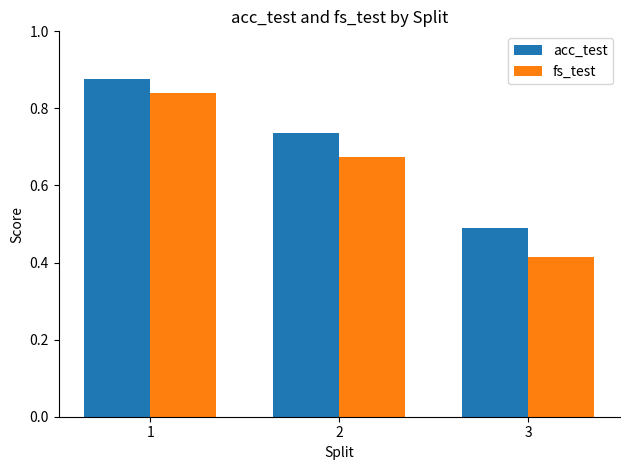

What is the sum of all acc_test values?

2.1